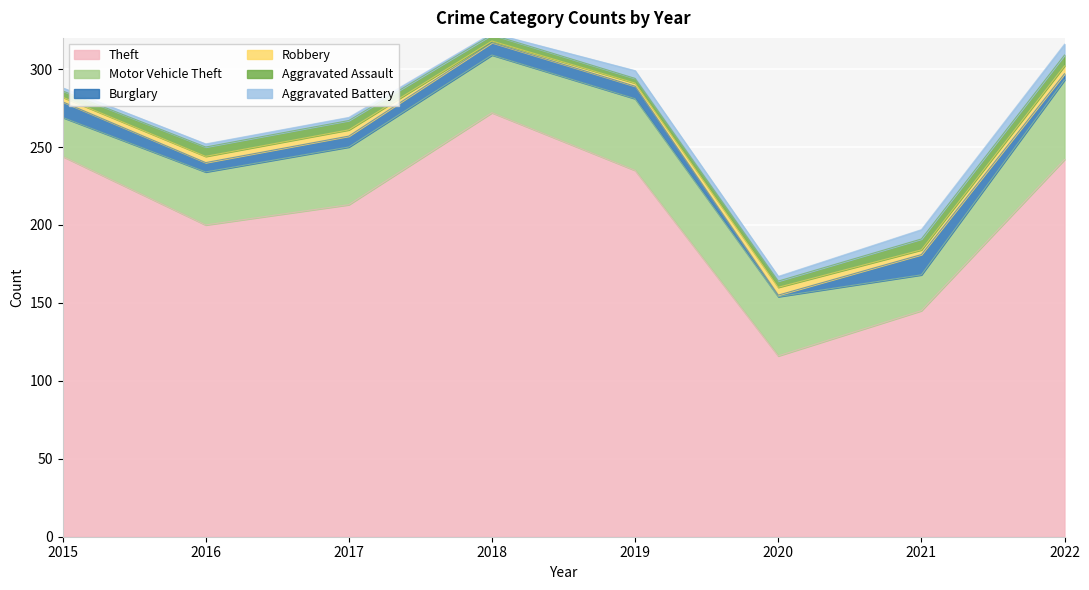

List the series in order of their peak value, highest first.

Theft, Motor Vehicle Theft, Burglary, Aggravated Assault, Aggravated Battery, Robbery